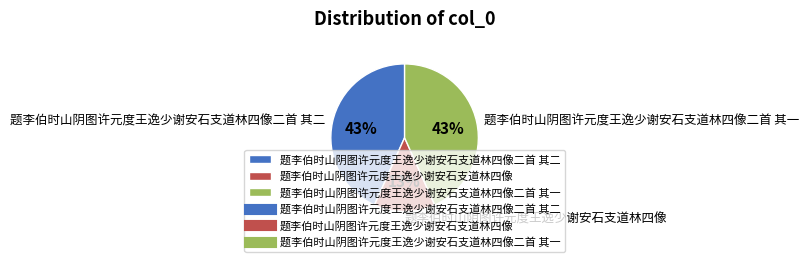

Does 题李伯时山阴图许元度王逸少谢安石支道林四像 represent more than half of the total?

No